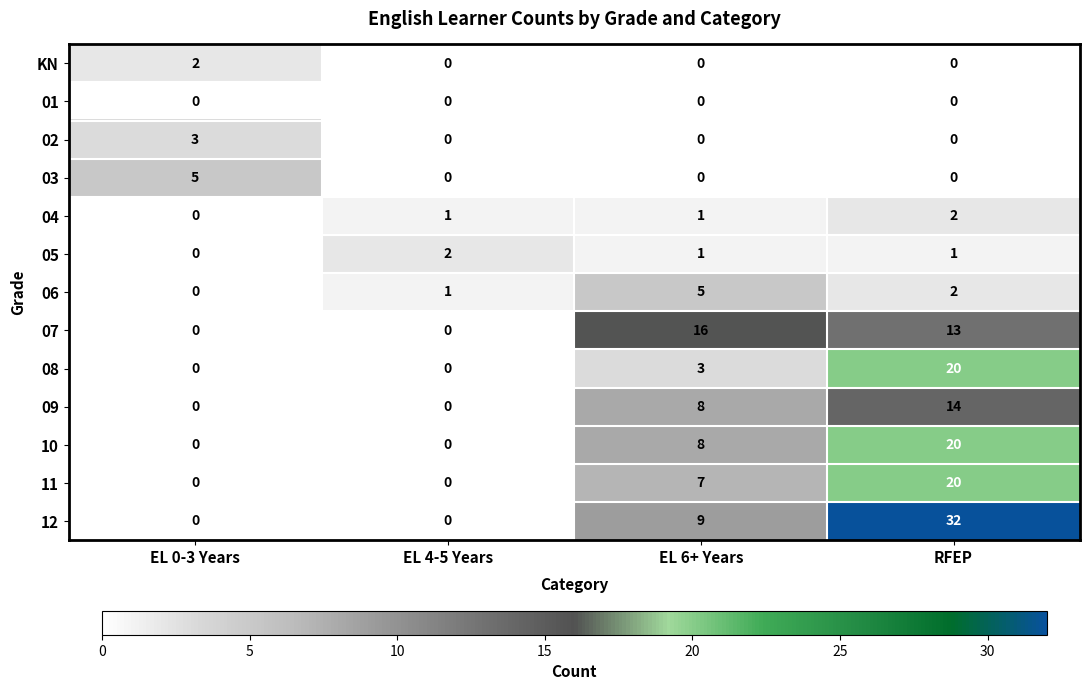

What is the spread (max minus min) of values at RFEP?

32